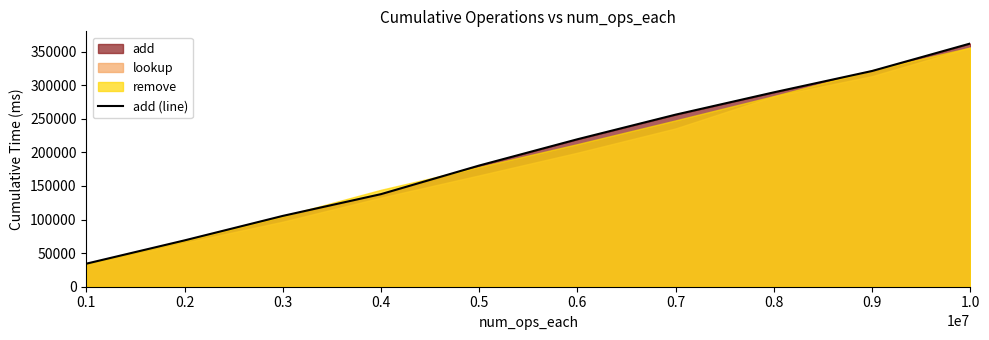

What is the greatest value displayed?

361954.8